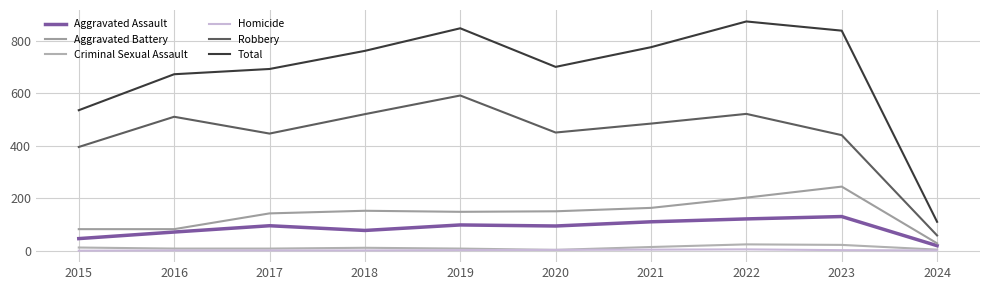

What is the difference between the Homicide values at 2017 and 2022?

4